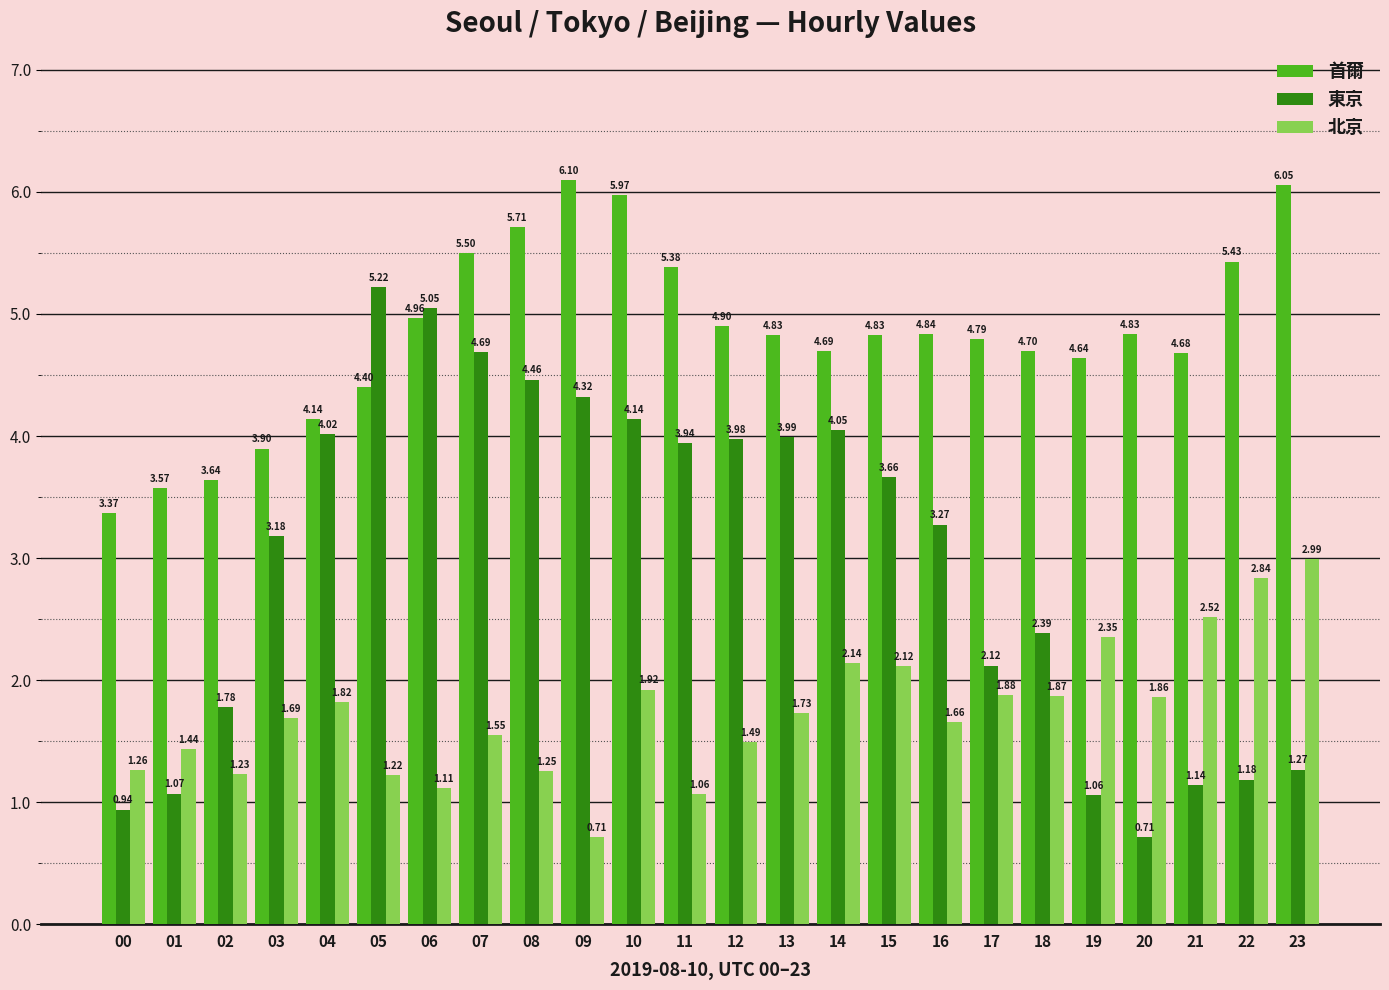

How many bars are there in each group?

3